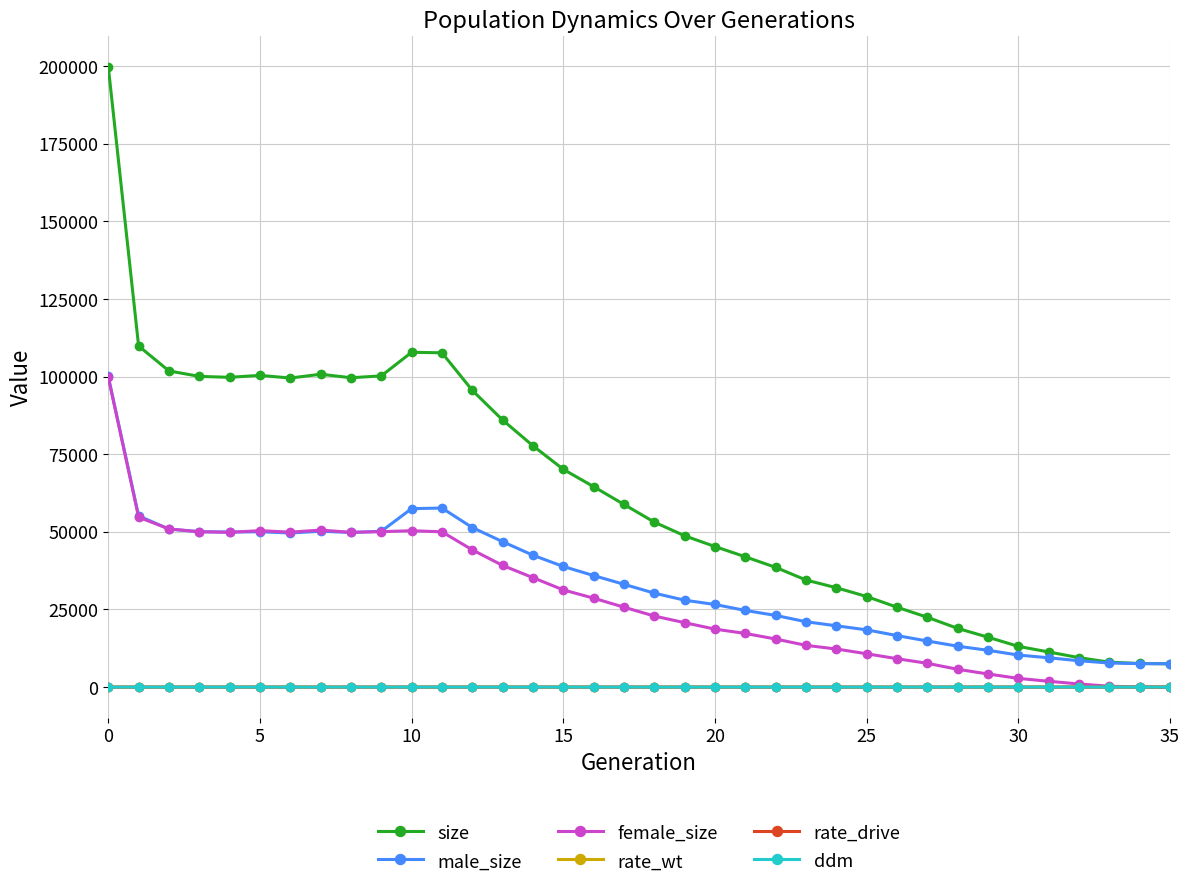

Which series has the widest spread of values?

size